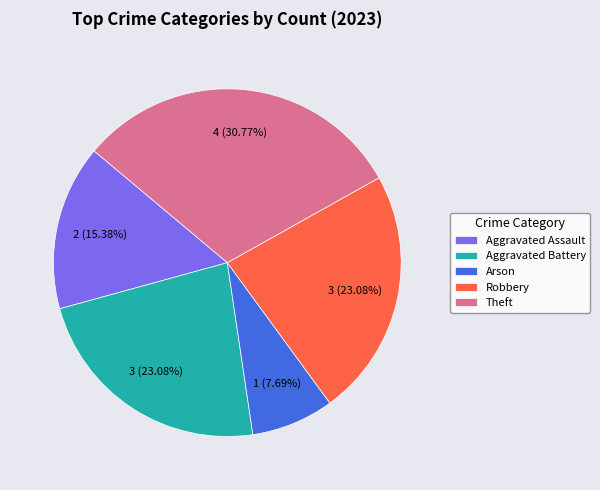

To the nearest percent, what percentage of the pie is Theft?

31%